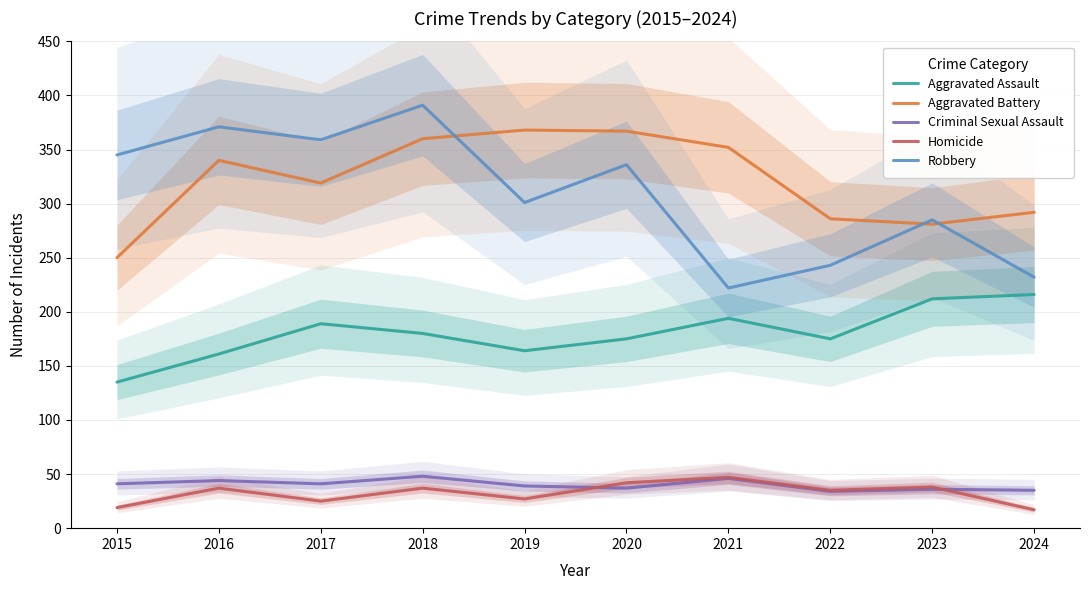

What is the sum of all Criminal Sexual Assault values?

401